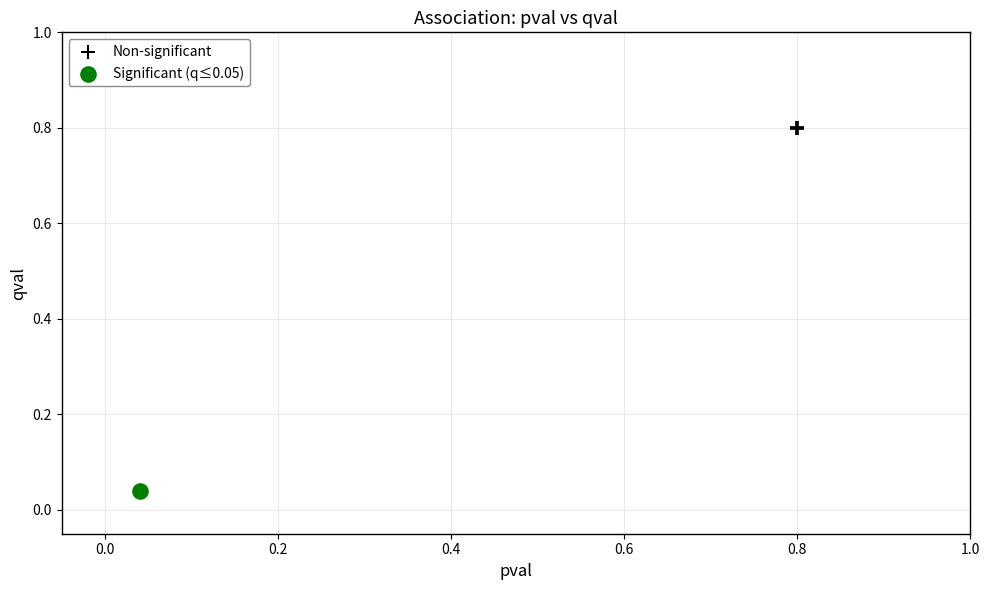

What are all the series names shown in the legend?

Non-significant, Significant (q≤0.05)